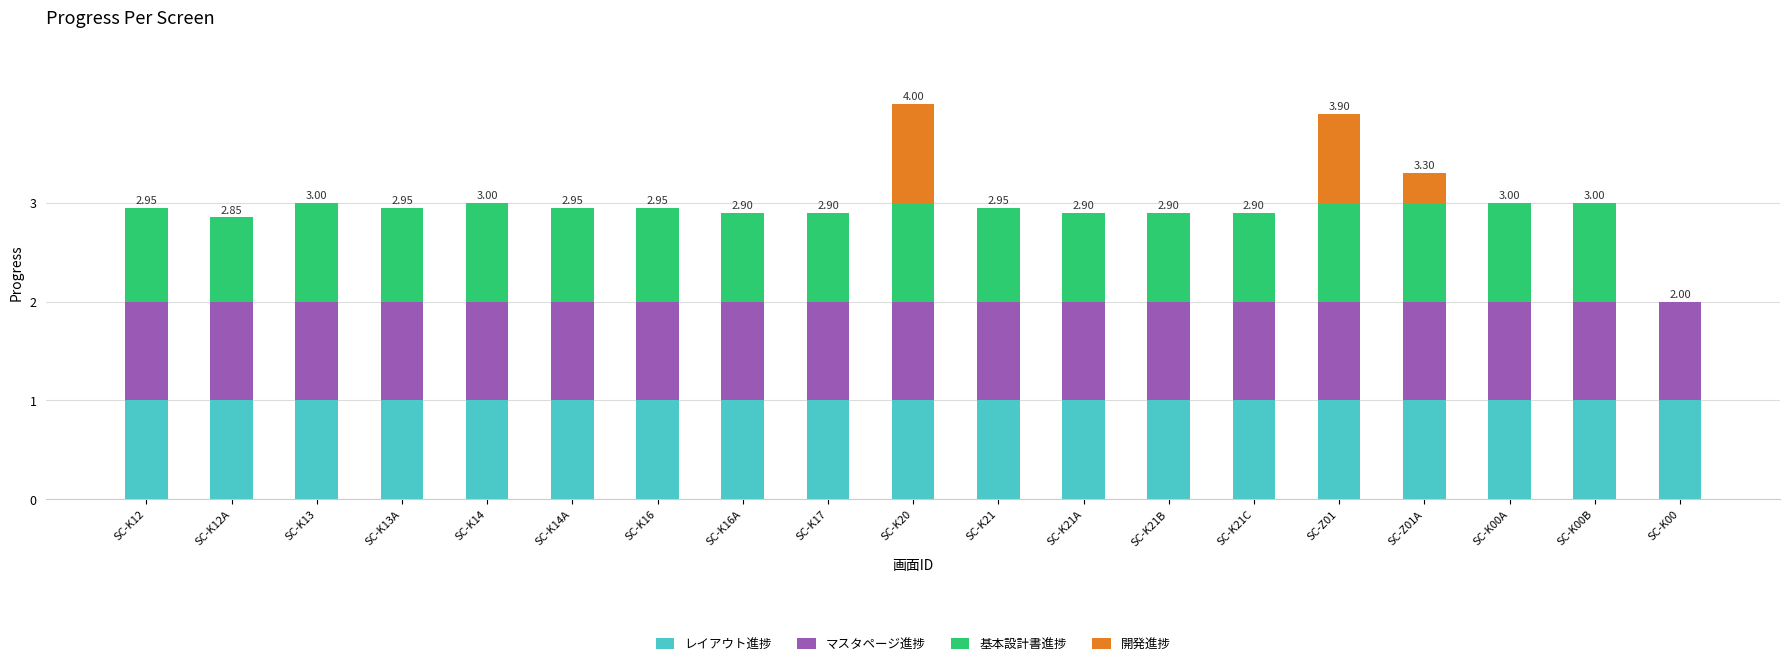

What is the total value across all series at SC-K16?

3.0